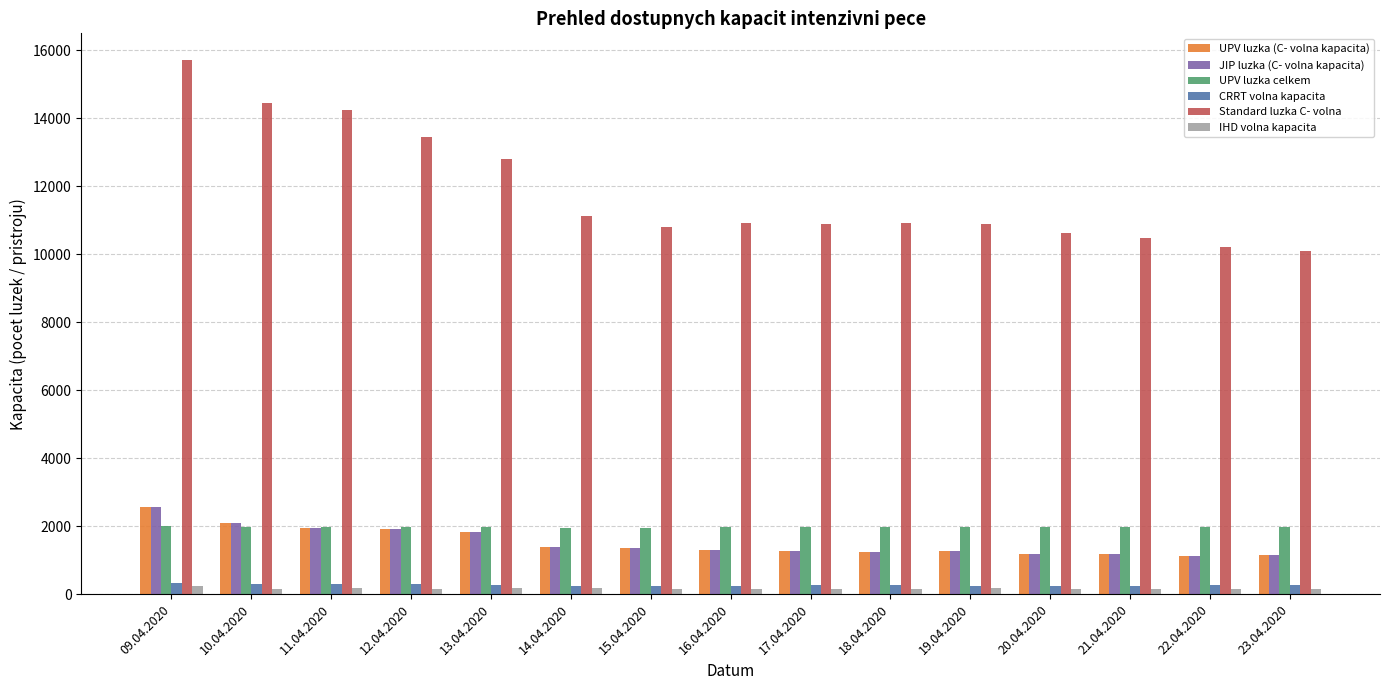

The value of IHD volna kapacita at 16.04.2020 is 149. True or false?

True